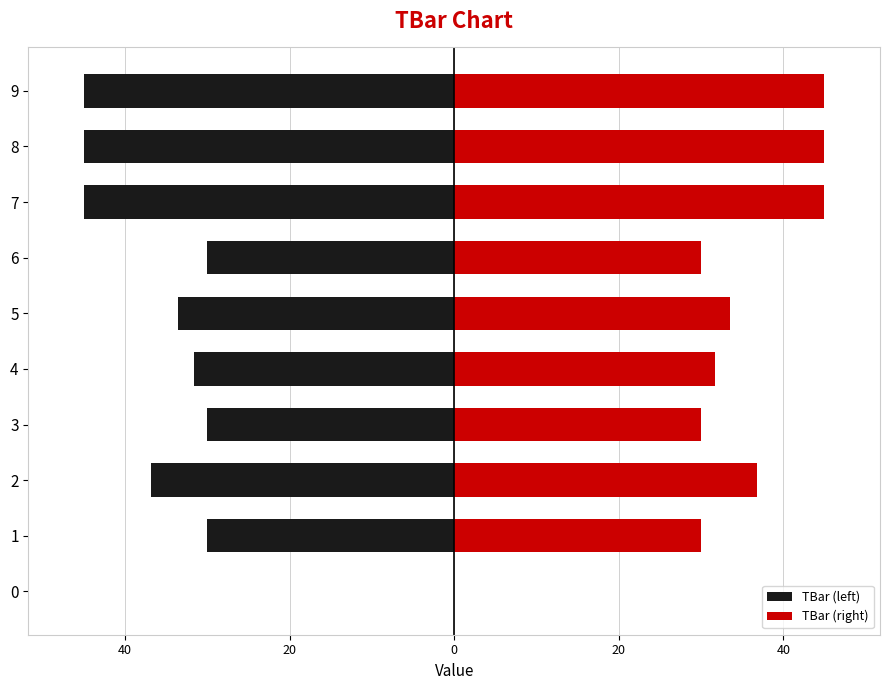

True or false: TBar (right) has a value of 61.3 at 8.

False